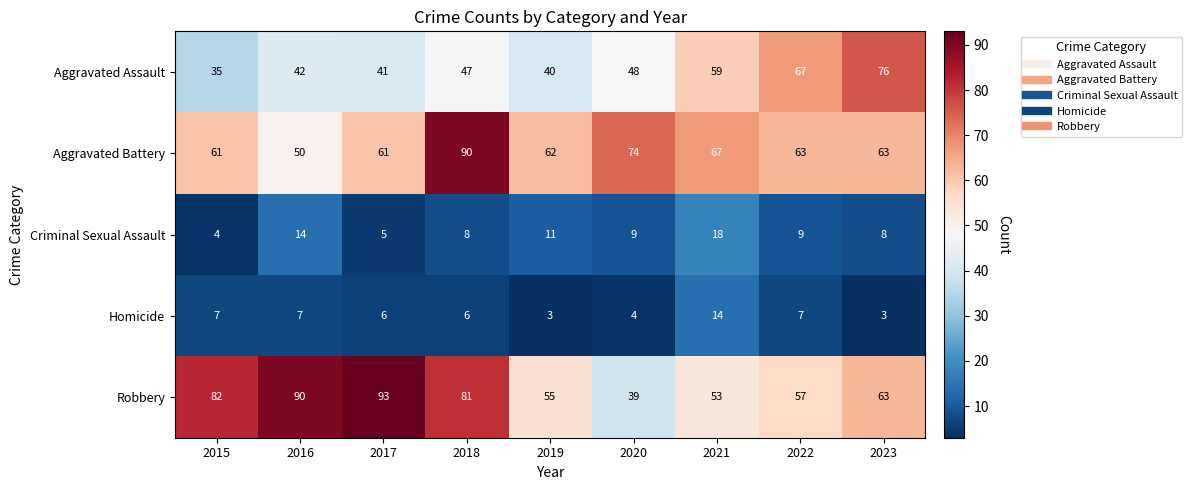

What is the spread (max minus min) of values at 2023?

73